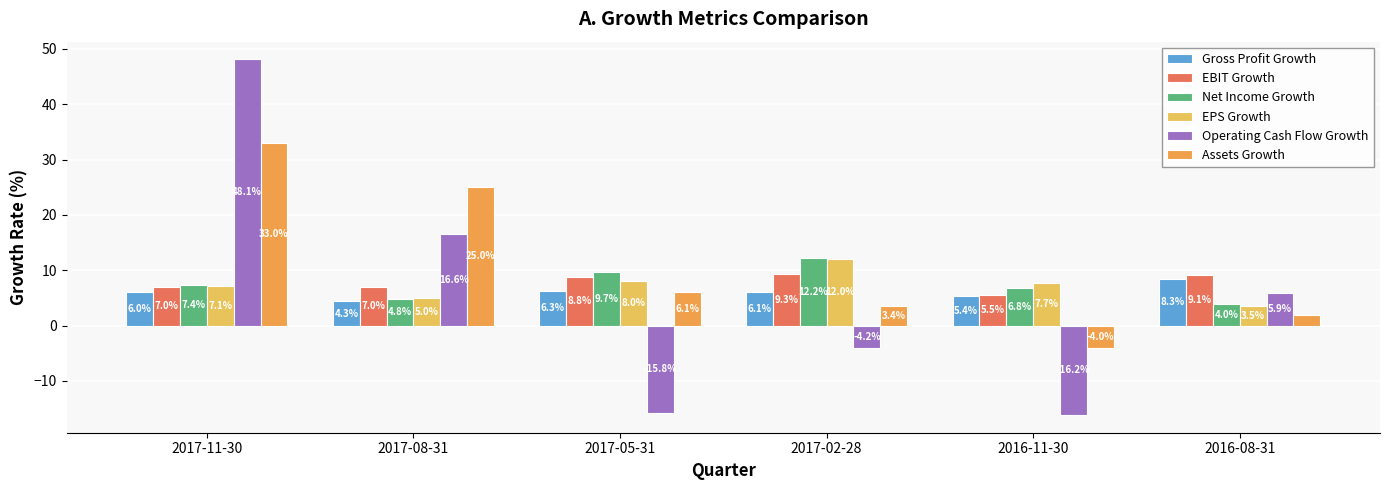

Which series has the largest total across all categories?

Assets Growth